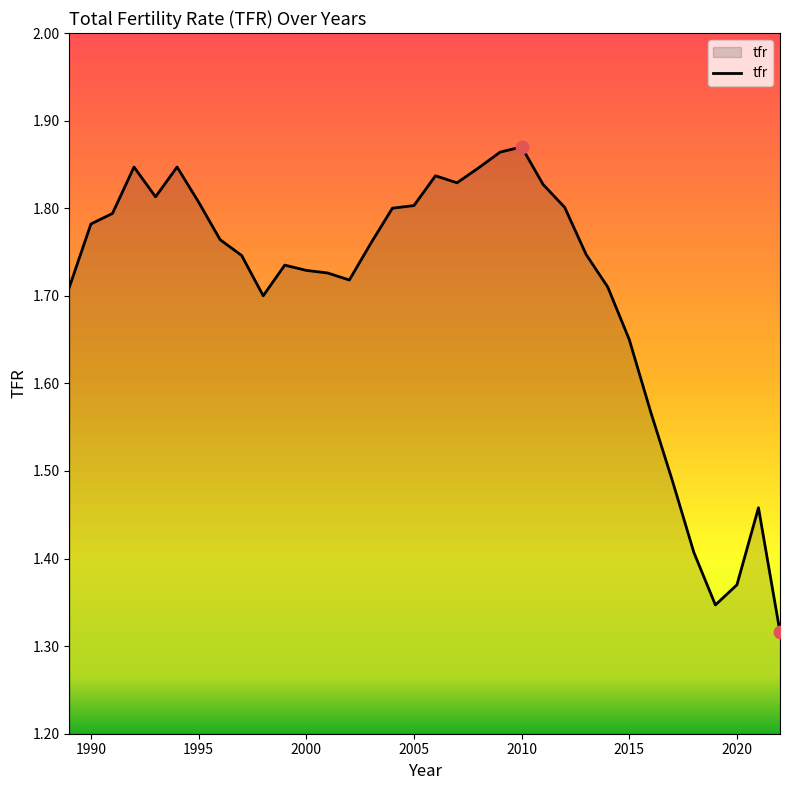

What is the difference between the maximum and minimum values?

0.6